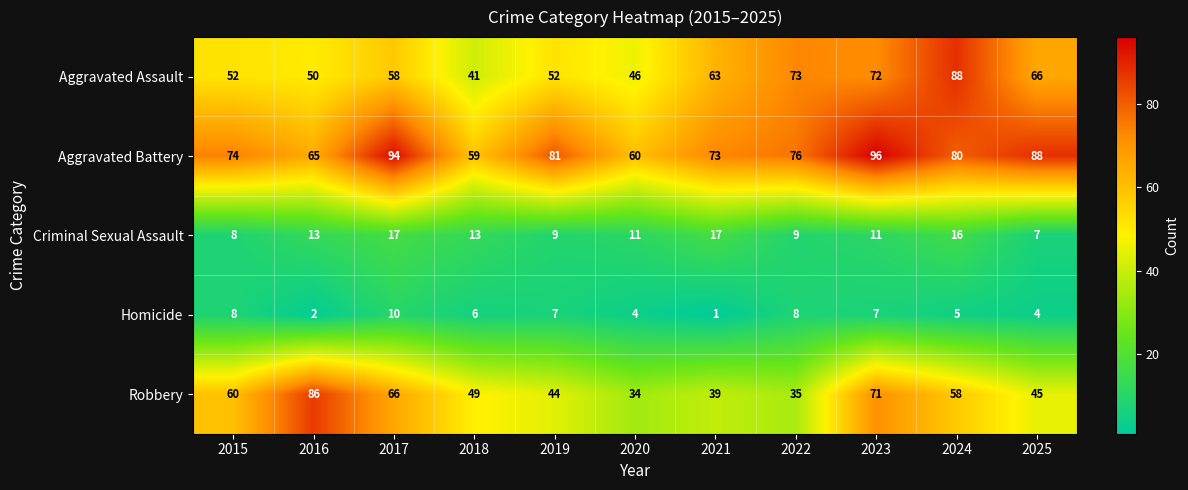

What is the smallest value displayed?

1